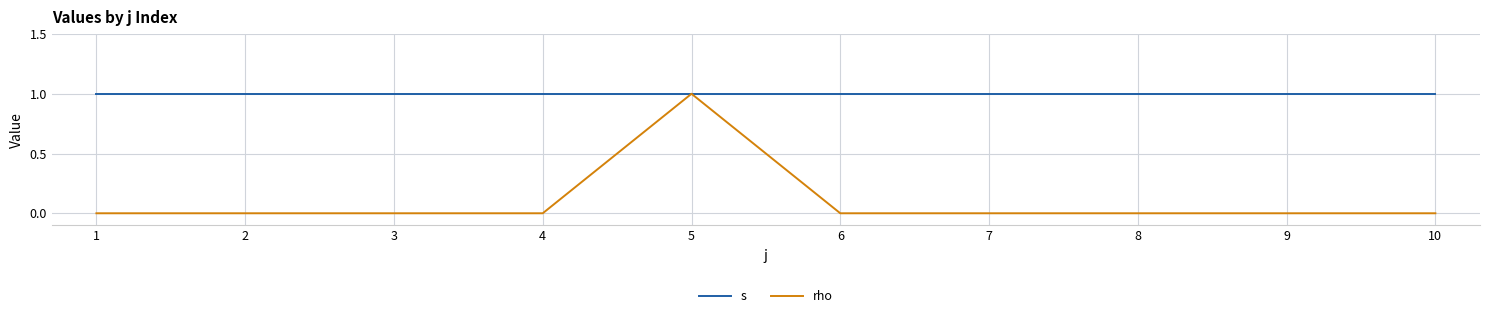

Reading left to right, extract all data points from this chart.

s: 1=1	2=1	3=1	4=1	5=1	6=1	7=1	8=1	9=1	10=1
rho: 1=0	2=0	3=0	4=0	5=1	6=0	7=0	8=0	9=0	10=0